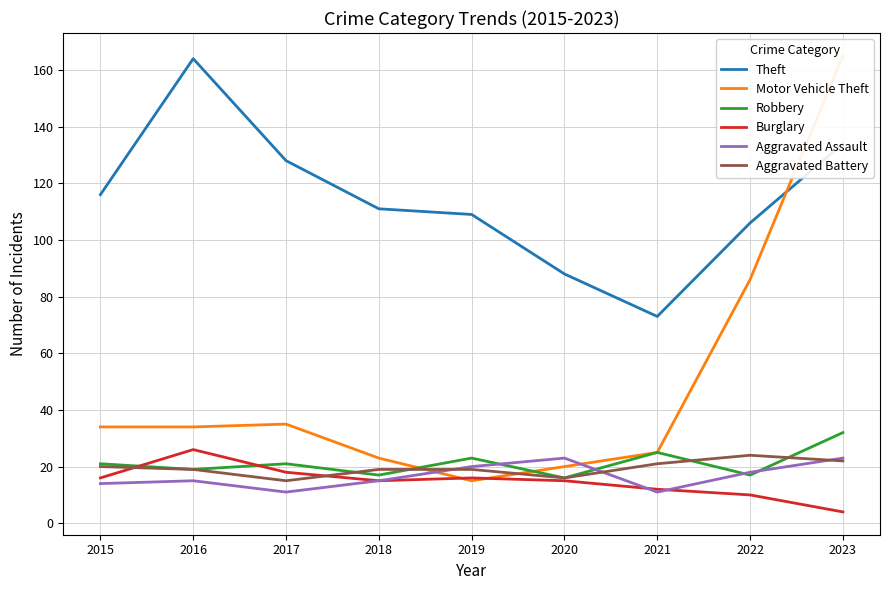

What is the difference between the second highest and minimum values in the Robbery series?

9